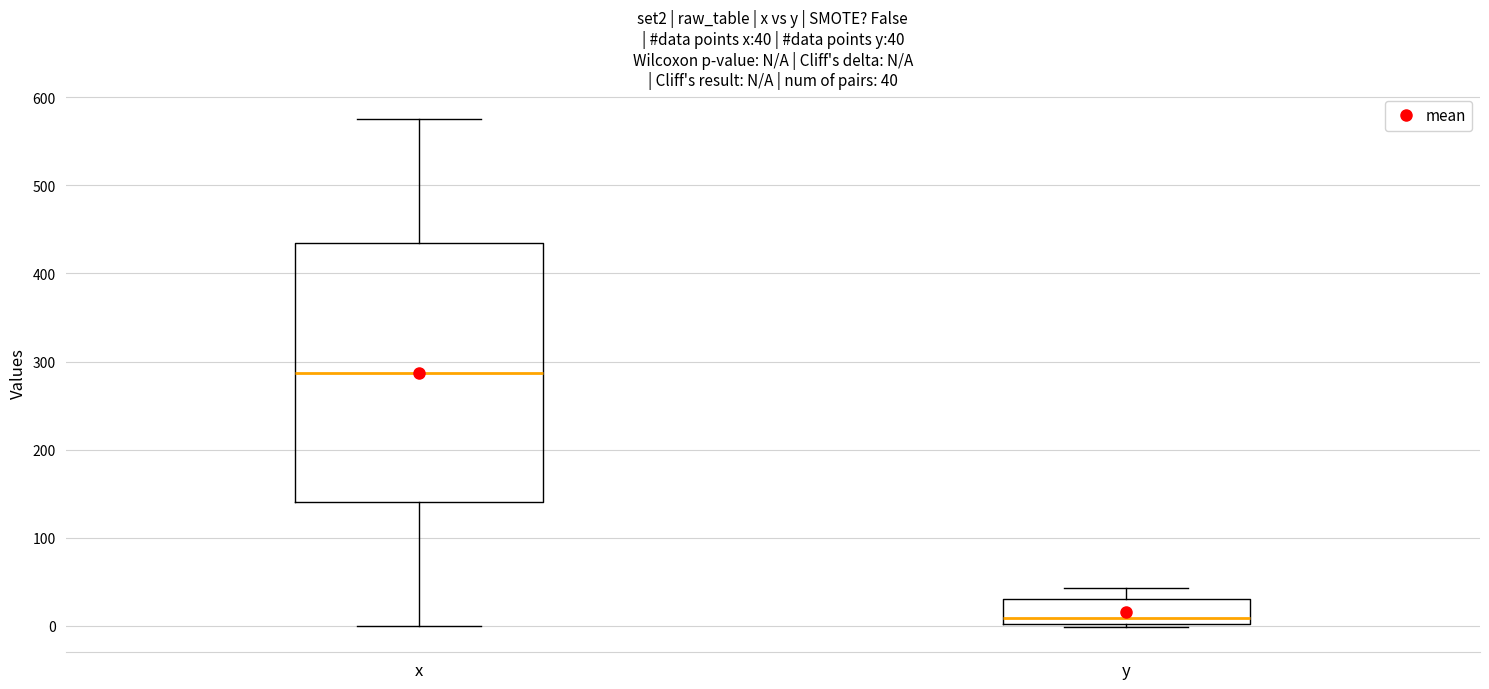

Which box is the tallest, from its lower edge to its upper edge?

x